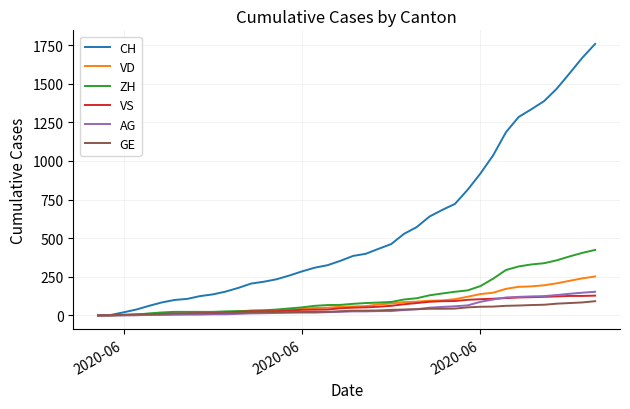

Which series has the largest total across all categories?

CH